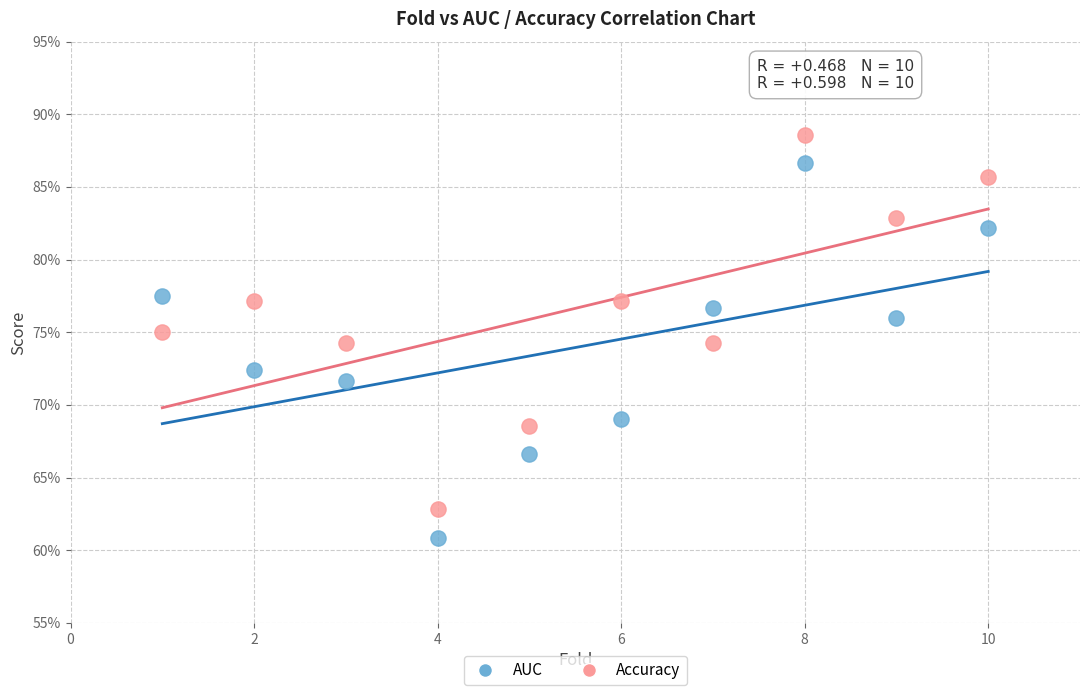

Which series reaches the maximum Y coordinate?

Accuracy